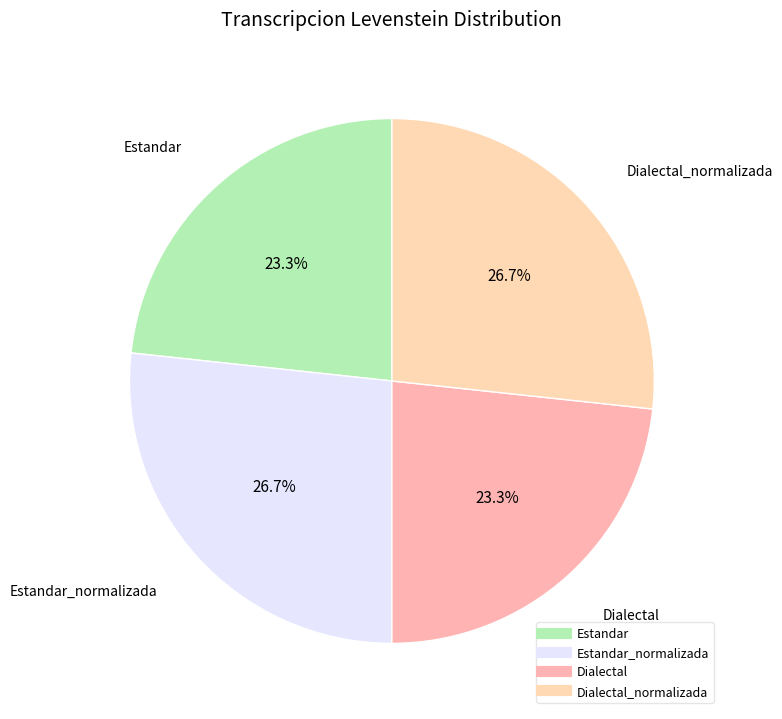

How many segments does this pie chart have?

4